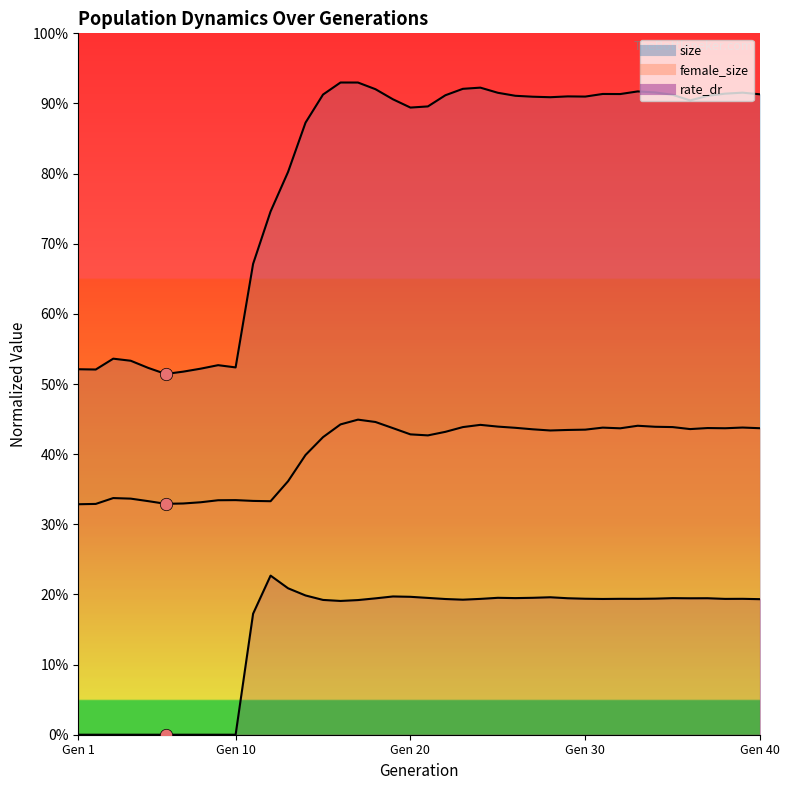

Is the value of size at 2 greater than the value of rate_dr at 25?

Yes